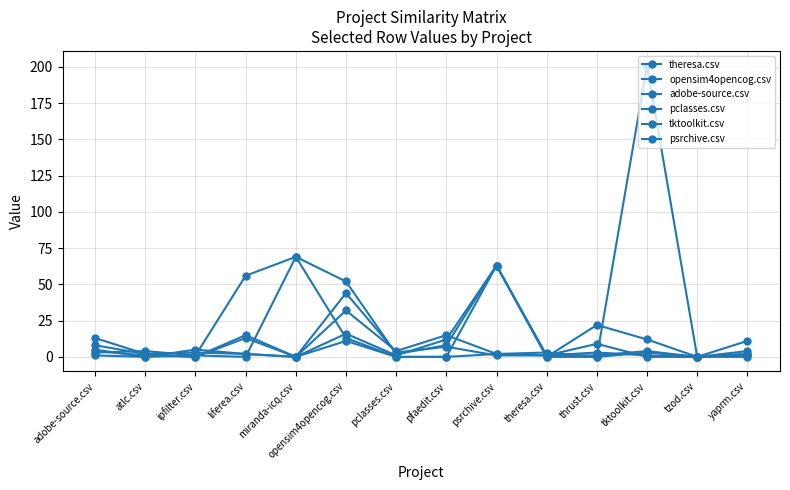

Where is the first local maximum for tktoolkit.csv?

liferea.csv